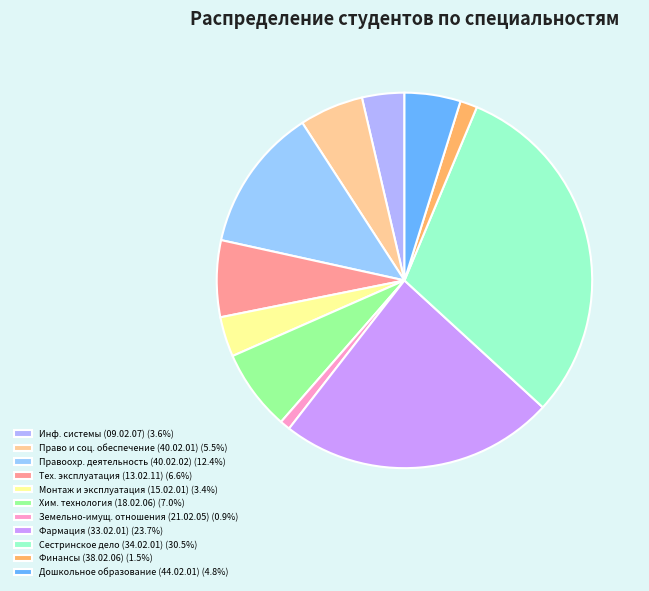

Count the number of slices in the pie.

11